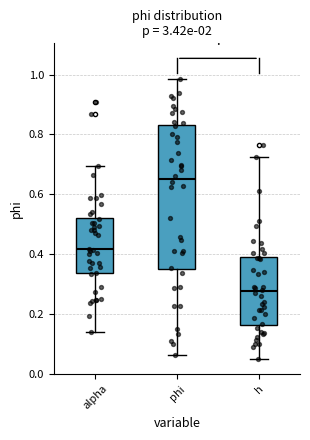

Reading left to right, read every box against the y-axis: the position of its median line, the range the box covers, and the ends of its whiskers. The values are not printed on the chart, so give them approximately, as read against the axis.

alpha: median 0.42, box 0.34 to 0.52, whiskers 0.14 to 0.70
phi: median 0.66, box 0.34 to 0.84, whiskers 0.06 to 0.98
h: median 0.28, box 0.16 to 0.40, whiskers 0.04 to 0.72